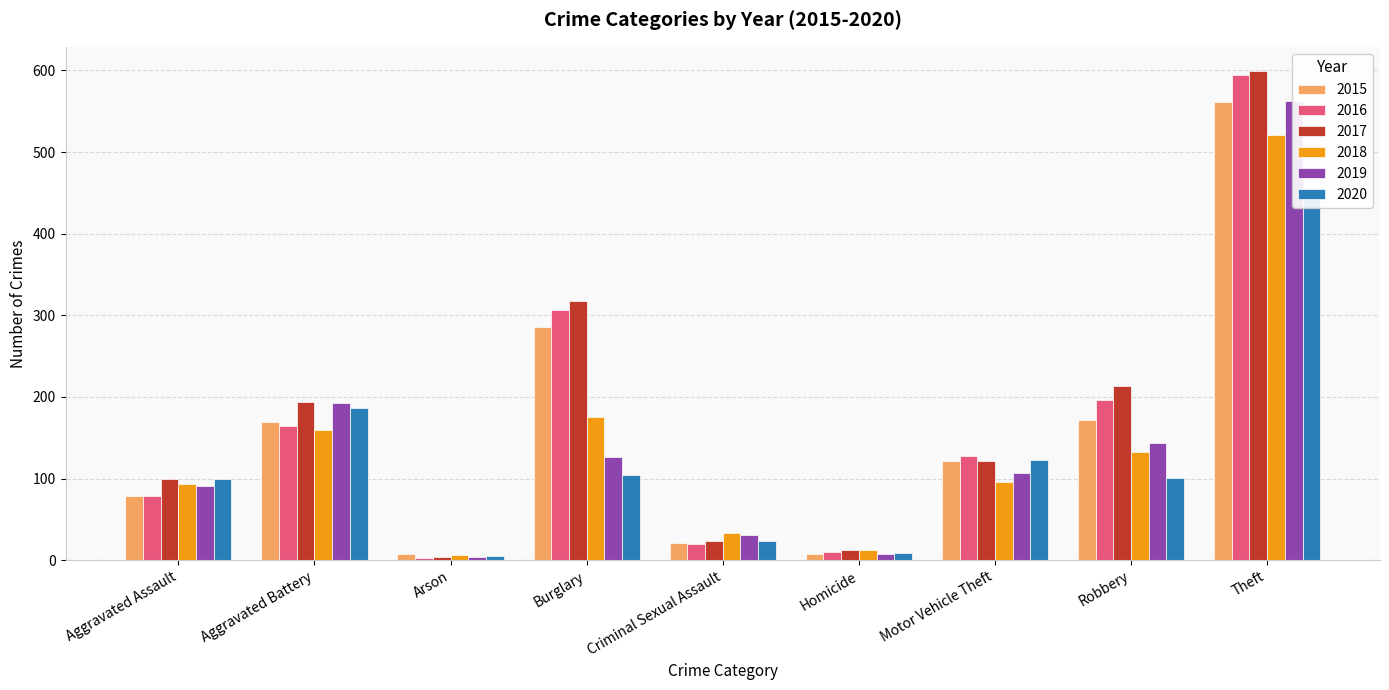

How many bars are there in each group?

6